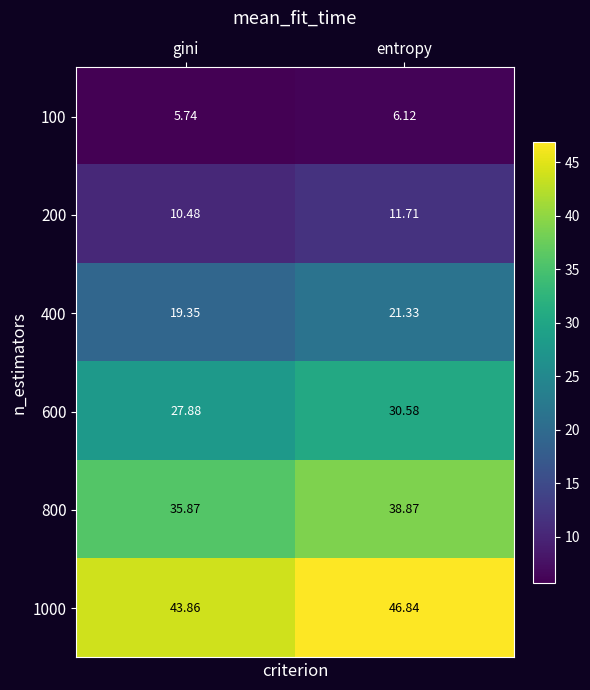

Is the value of 100 at gini greater than the value of 200 at gini?

No